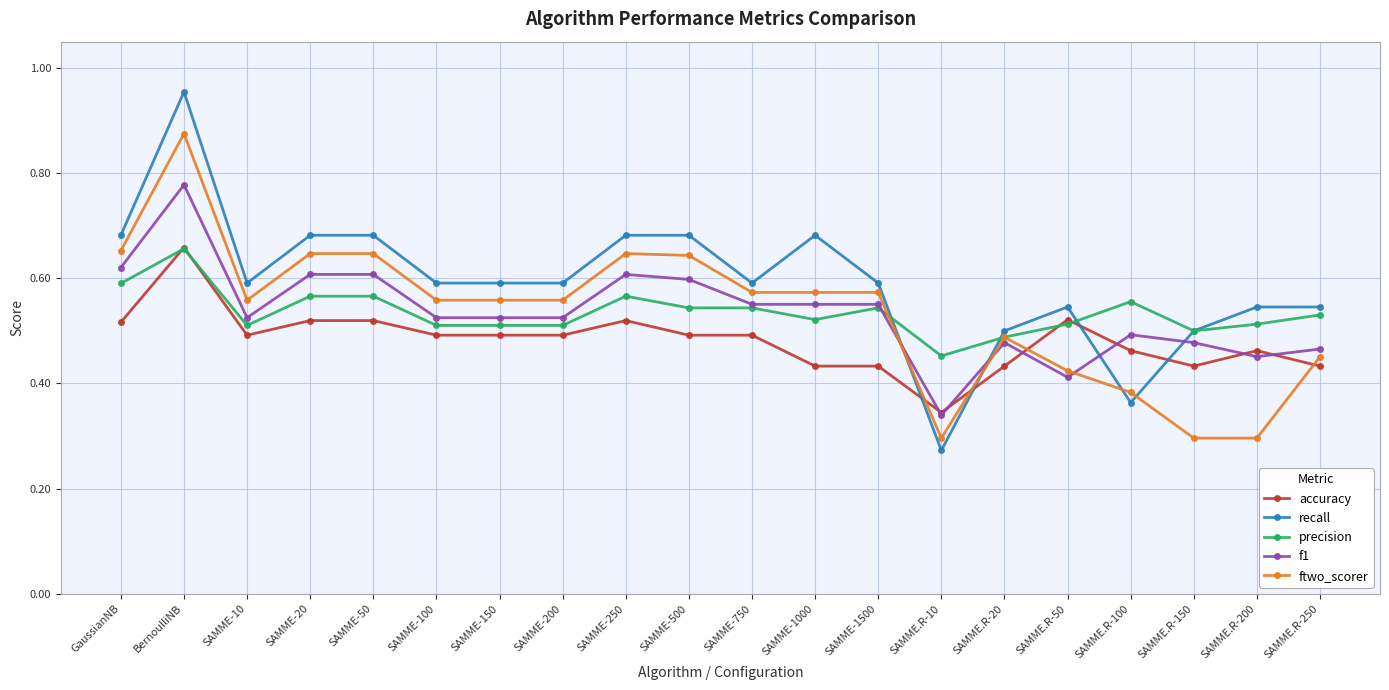

How many ftwo_scorer values are between 0 and 1?

20